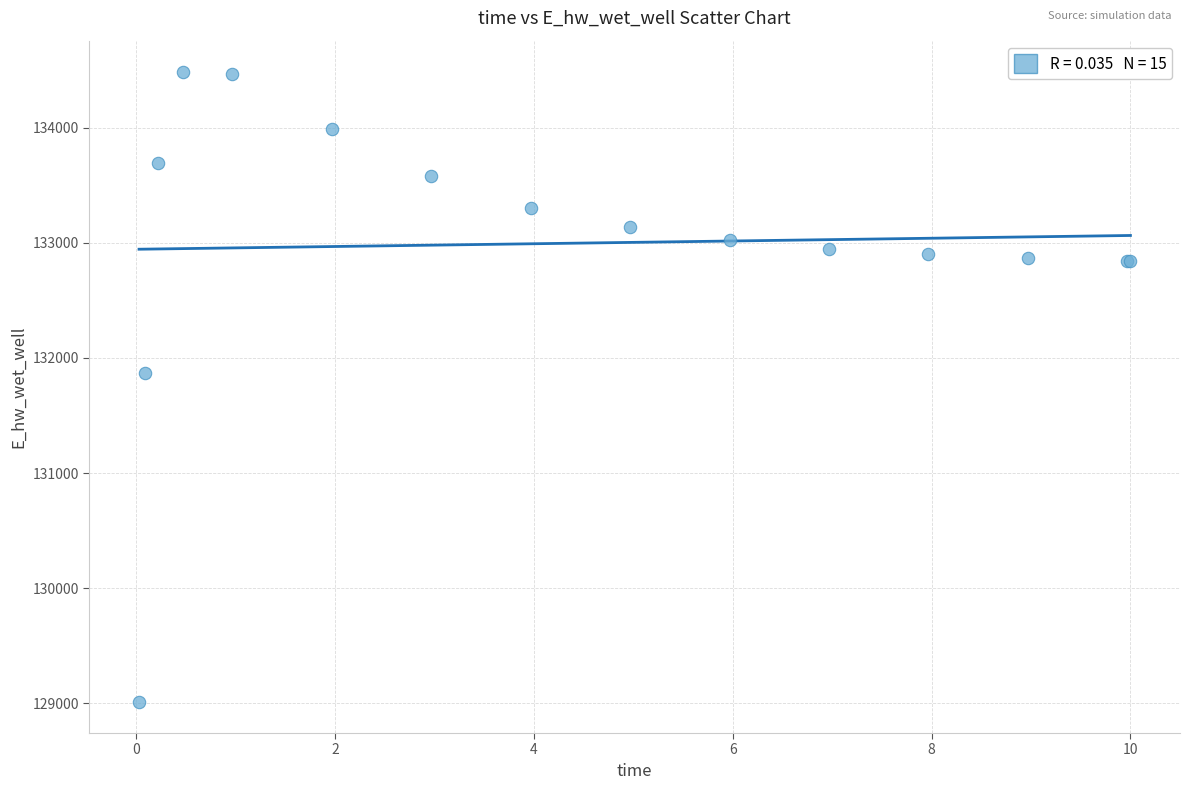

What Y value in the scatter plot is closest to 131748?

131866.7